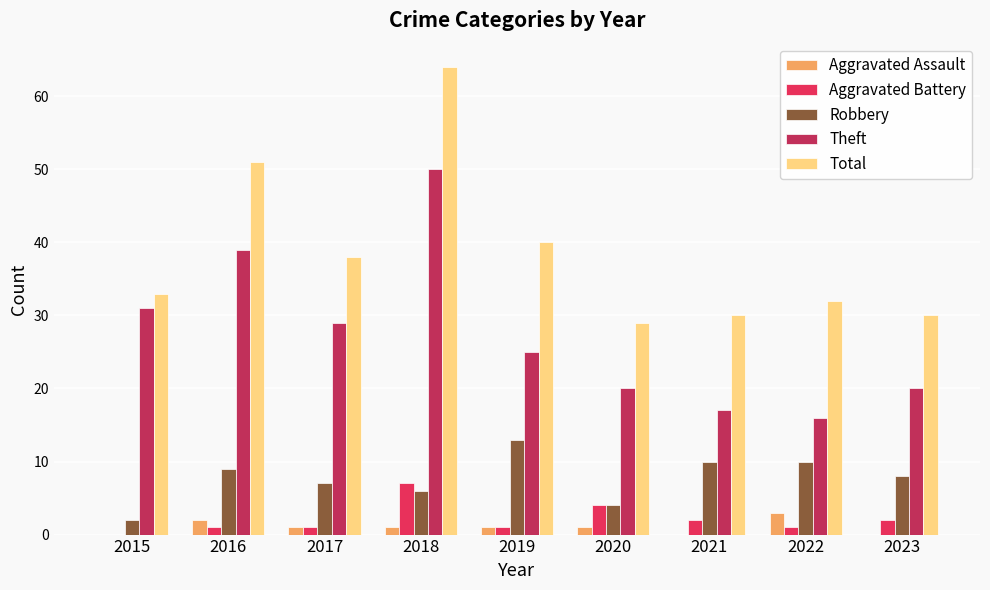

How many categories are shown in the chart?

9